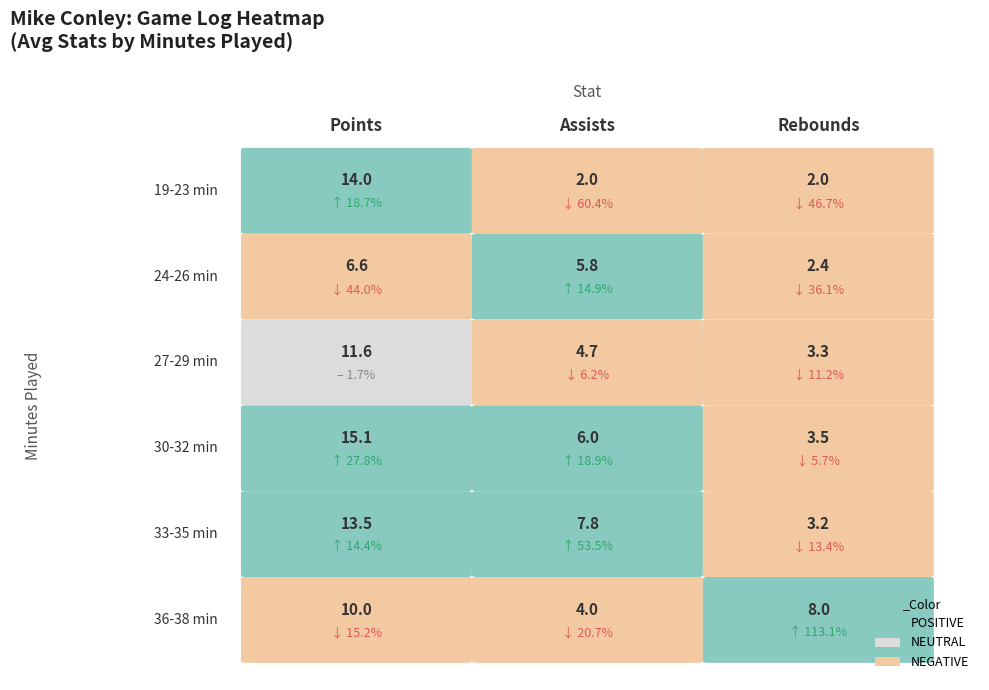

Which series has the widest spread of values?

points